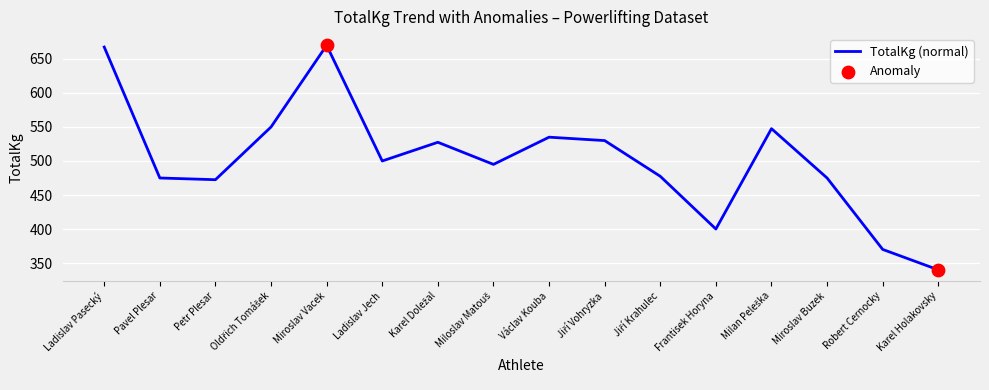

Approximately how many times larger is the value at Pavel Plesar compared to Petr Plesar?

1.0